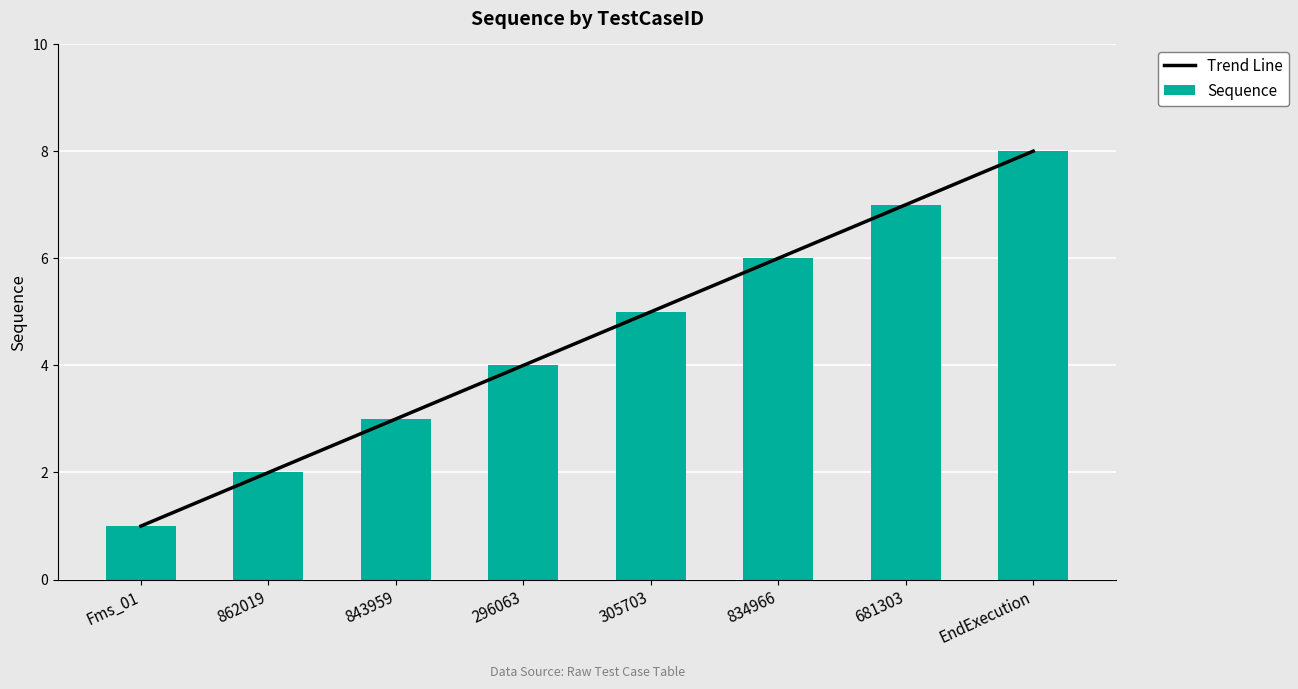

What value does the data have at 834966?

6